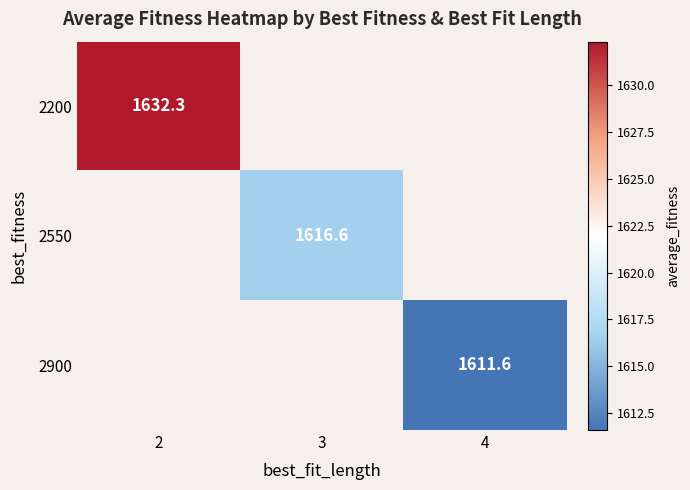

Count the number of data series in this chart.

3